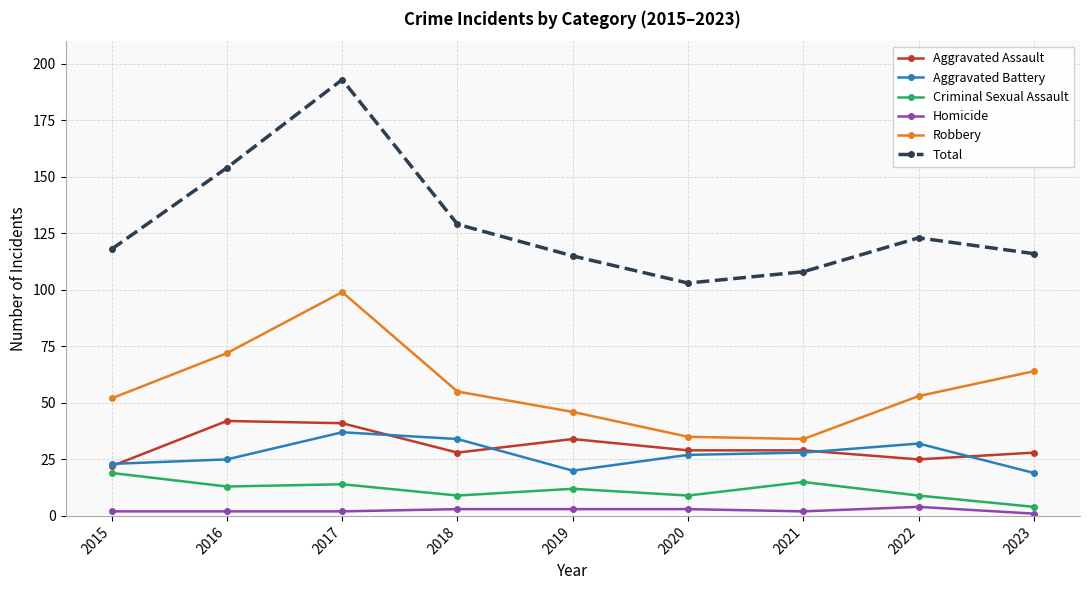

What are all the series names shown in the legend?

Aggravated Assault, Aggravated Battery, Criminal Sexual Assault, Homicide, Robbery, Total